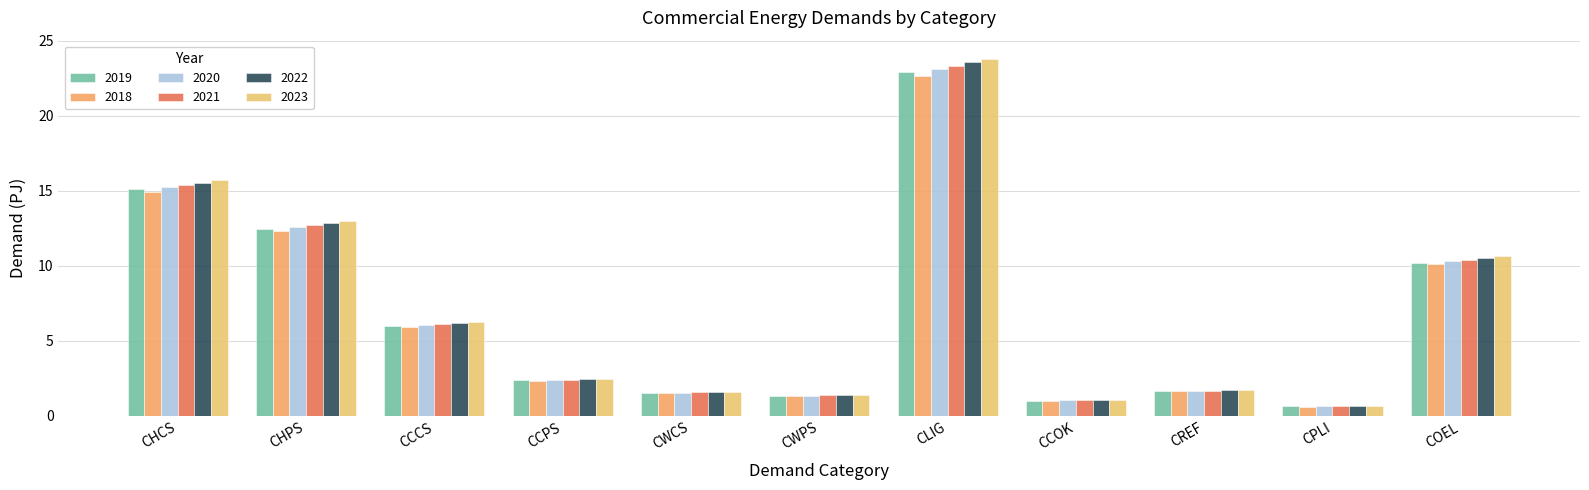

Which category has the lowest value across all series?

CPLI